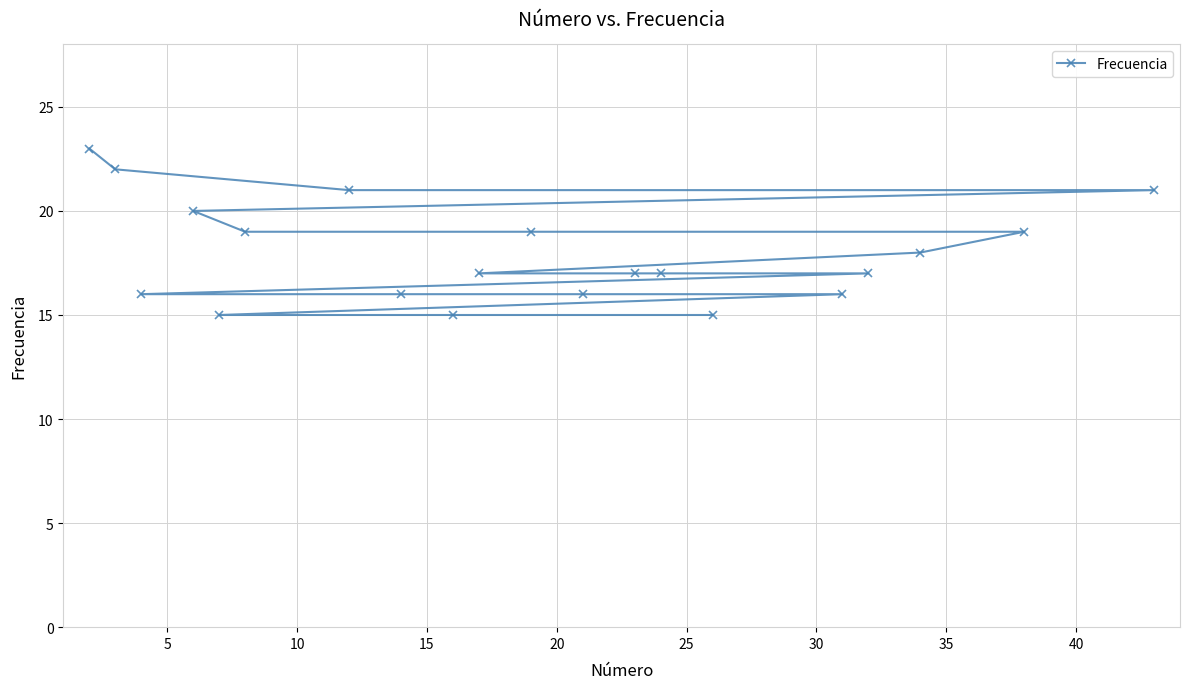

Reading left to right, list all the values displayed in this chart.

23	22	16	20	15	19	21	16	15	17	19	16	17	17	15	16	17	18	19	21